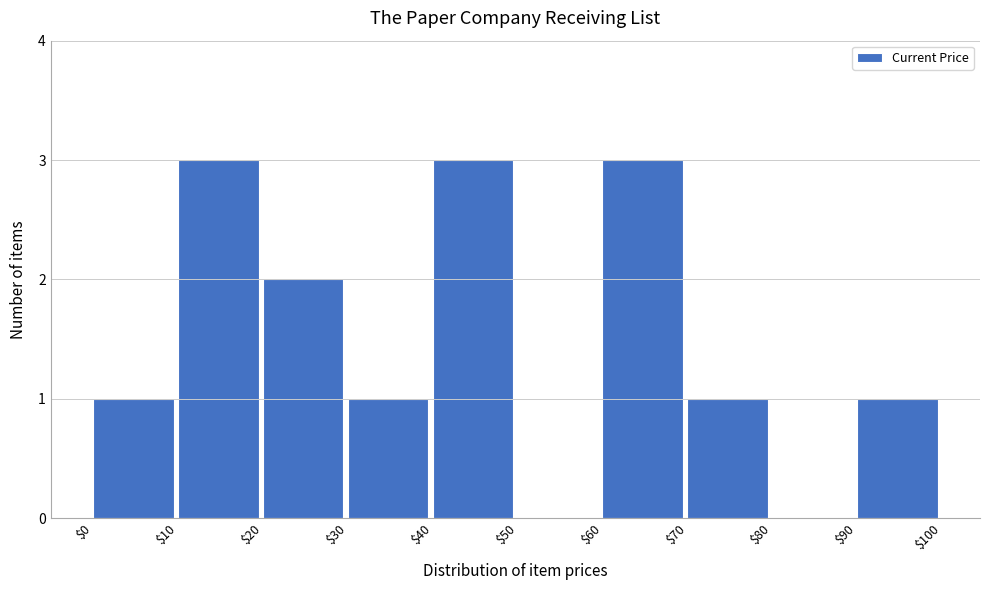

Reading left to right, transcribe this chart: for each bar, give the range it covers on the x-axis and its height. The values are not printed on the chart, so give them approximately, as read against the axis.

$0 to $10: 1
$10 to $20: 3
$20 to $30: 2
$30 to $40: 1
$40 to $50: 3
$50 to $60: 0
$60 to $70: 3
$70 to $80: 1
$80 to $90: 0
$90 to $100: 1